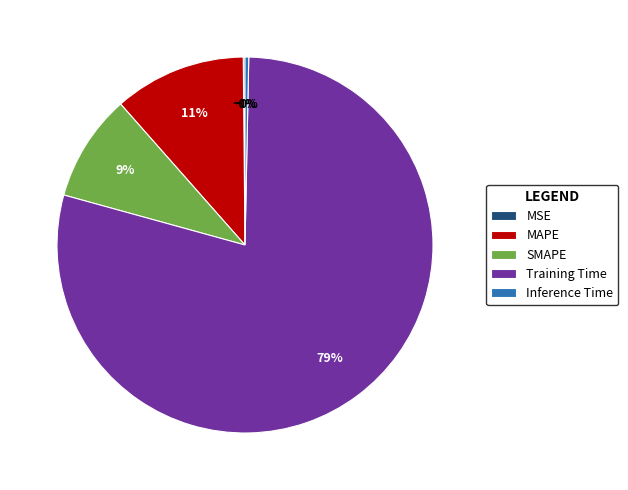

Combined, do Training Time and Inference Time account for over 50%?

Yes